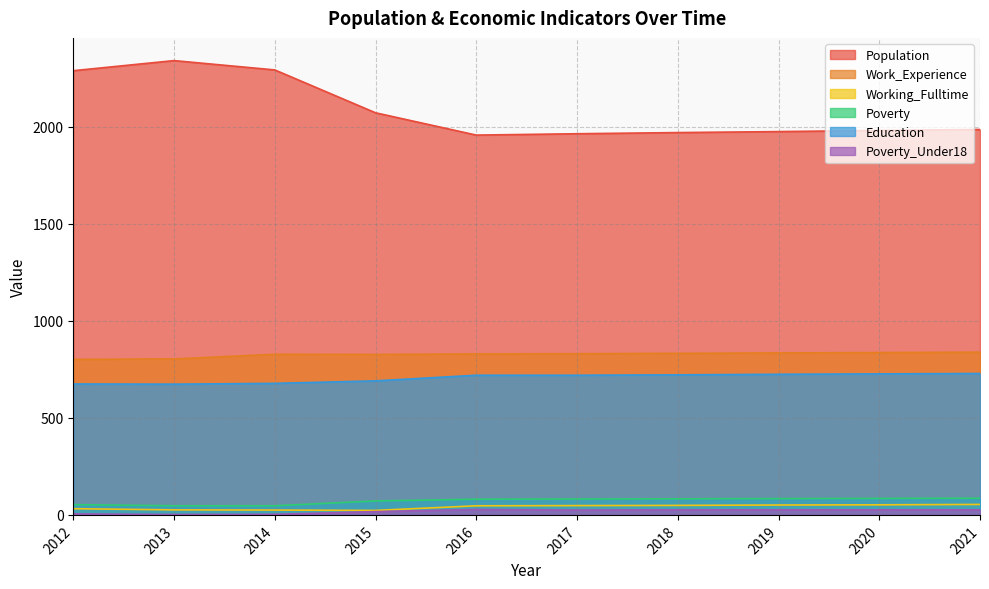

Reading left to right, list all the values displayed in this chart.

Population: 2290	2342	2294	2073	1958	1965	1971	1976	1982	1987
Work_Experience: 802	804	828	827	830	831	833	835	837	839
Working_Fulltime: 32	26	25	23	47	48	49	51	52	54
Poverty: 53	47	47	72	81	82	83	84	85	86
Education: 675	674	678	691	720	720	722	725	727	729
Poverty_Under18: 5	2	3	17	28	25	26	26	26	26